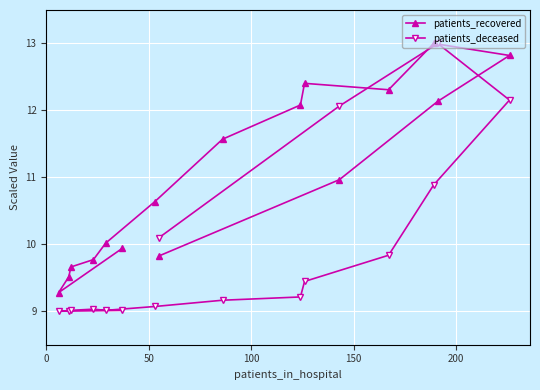

Which series has the largest range (max minus min)?

patients_deceased